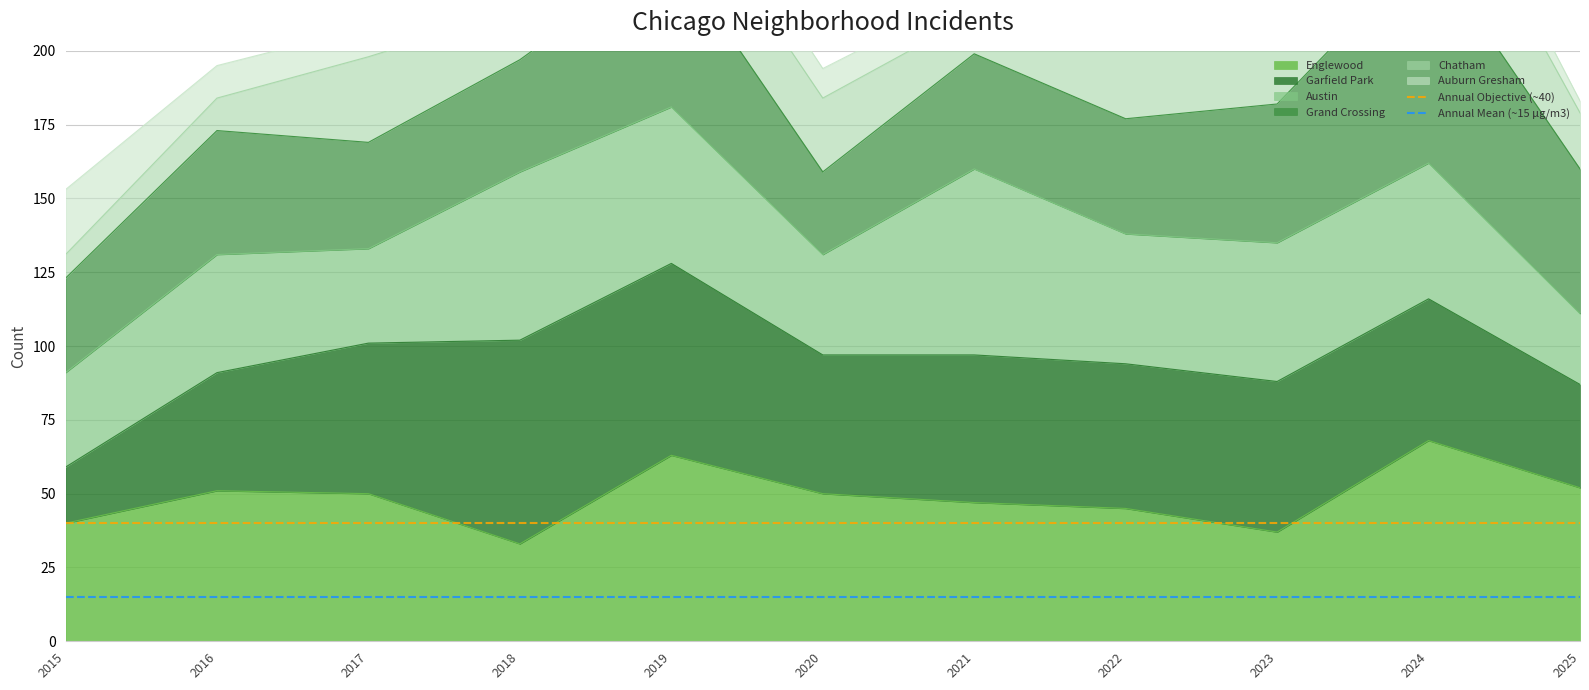

Is it true that Englewood equals 51 at 2016?

True